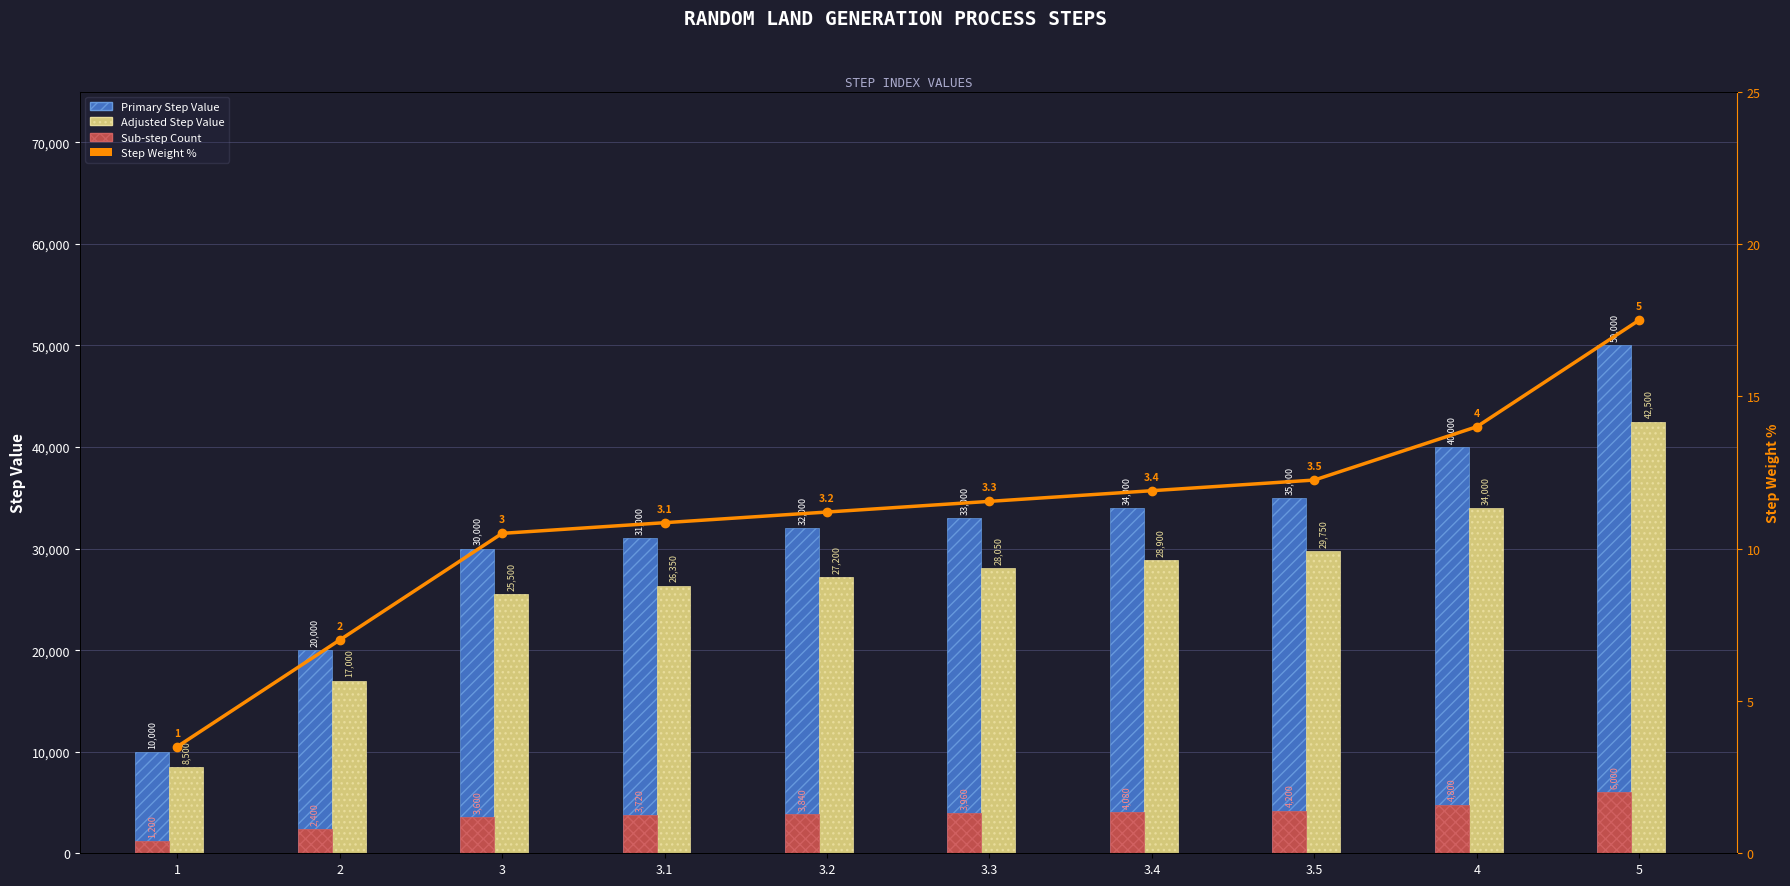

How many categories are shown in the chart?

10